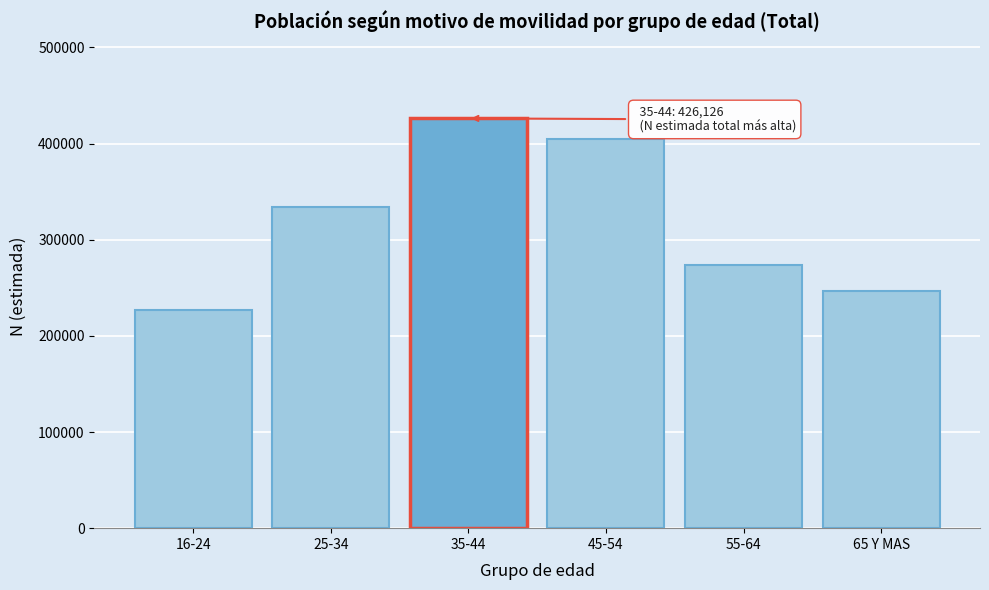

Reading right to left, list all the values displayed in this chart.

246918	273623	405063	426126	333847	226515